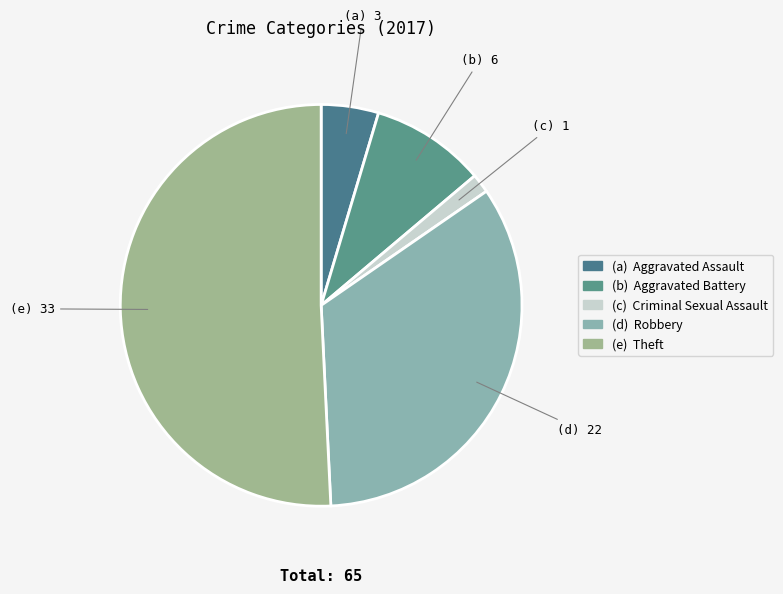

Count the number of slices in the pie.

5